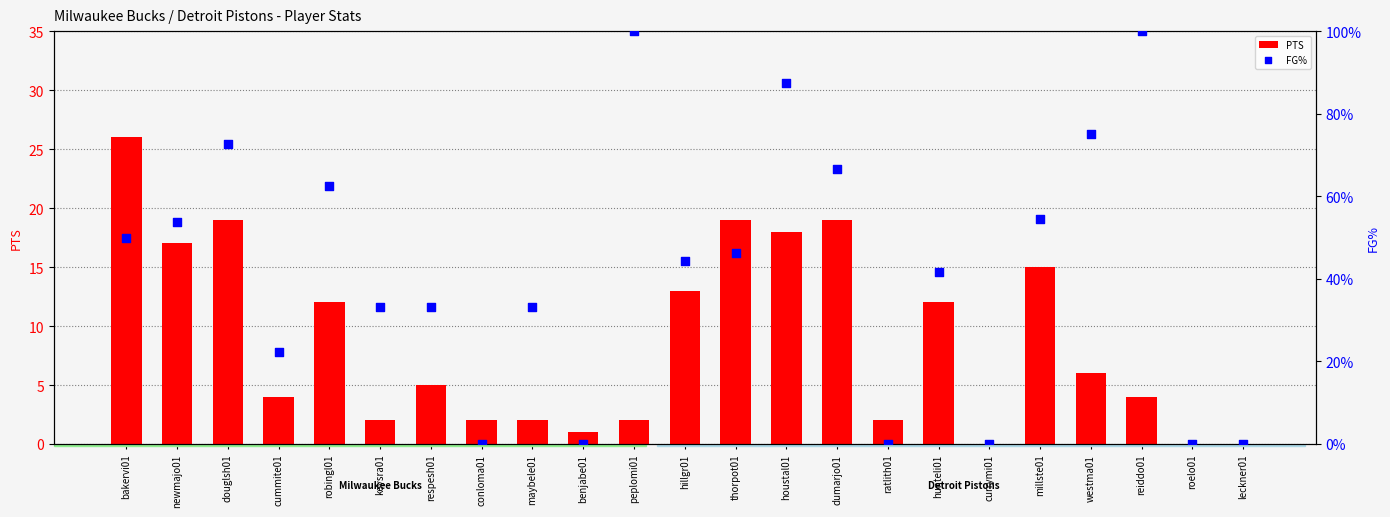

Which series has the largest total across all categories?

PTS